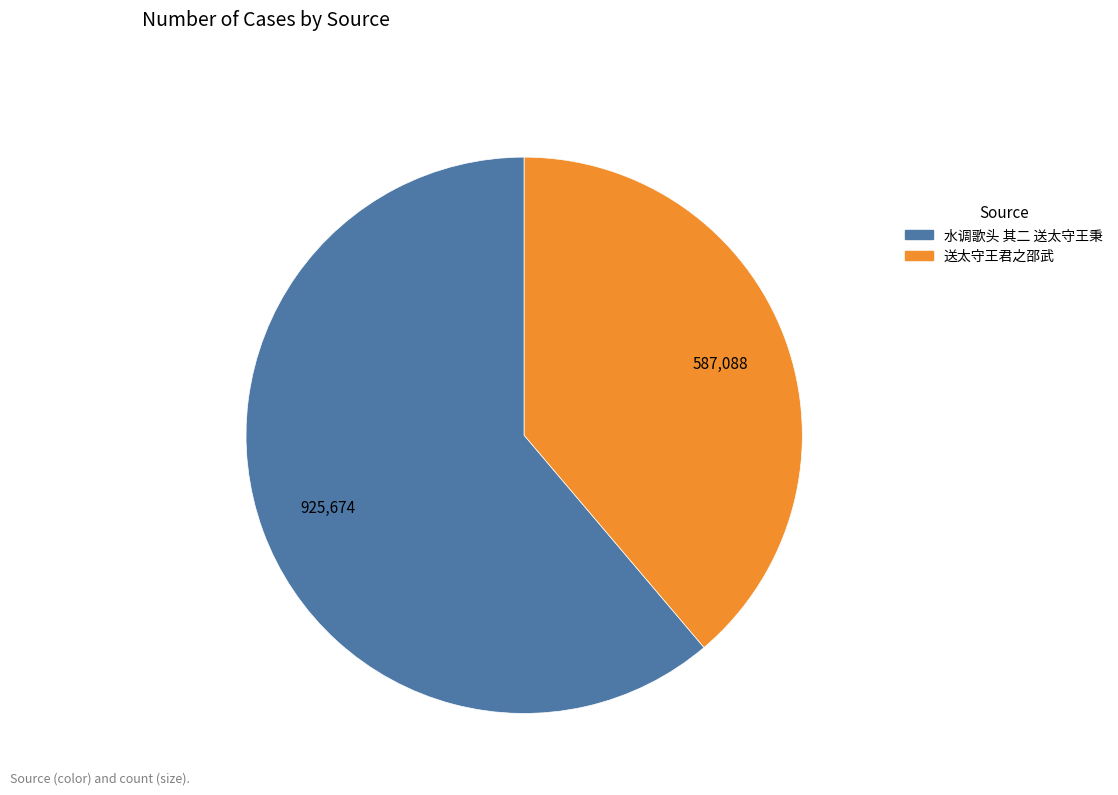

What is the smallest slice in the pie chart?

送太守王君之邵武